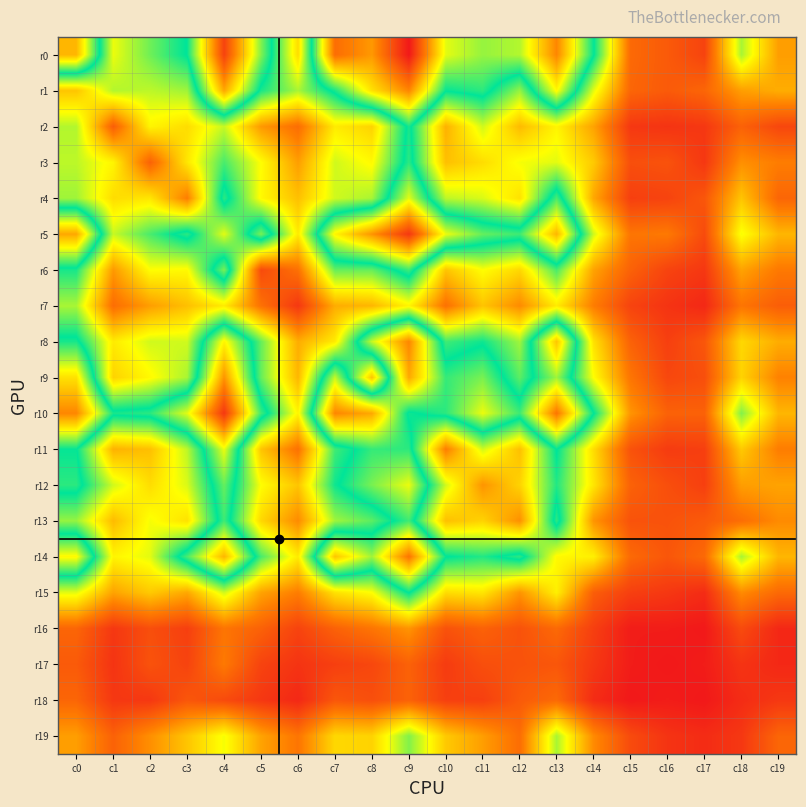

Reading left to right, transcribe all the data shown in this chart.

r0: c0=121	c1=55	c2=68	c3=80	c4=148	c5=93	c6=46	c7=137	c8=127	c9=159	c10=103	c11=95	c12=98	c13=131	c14=80	c15=21	c16=17	c17=11	c18=62	c19=33
r1: c0=41	c1=61	c2=60	c3=63	c4=124	c5=77	c6=62	c7=82	c8=112	c9=131	c10=80	c11=84	c12=64	c13=107	c14=56	c15=20	c16=17	c17=20	c18=33	c19=36
r2: c0=61	c1=18	c2=51	c3=46	c4=59	c5=32	c6=22	c7=49	c8=44	c9=82	c10=37	c11=58	c12=39	c13=51	c14=34	c15=8	c16=7	c17=8	c18=19	c19=12
r3: c0=60	c1=51	c2=19	c3=48	c4=72	c5=53	c6=33	c7=58	c8=52	c9=84	c10=40	c11=46	c12=54	c13=56	c14=42	c15=14	c16=15	c17=8	c18=30	c19=26
r4: c0=63	c1=46	c2=48	c3=26	c4=84	c5=52	c6=40	c7=58	c8=62	c9=103	c10=60	c11=57	c12=47	c13=87	c14=35	c15=10	c16=11	c17=16	c18=41	c19=20
r5: c0=124	c1=59	c2=72	c3=84	c4=56	c5=92	c6=49	c7=108	c8=128	c9=151	c10=104	c11=90	c12=86	c13=121	c14=58	c15=24	c16=25	c17=13	c18=54	c19=38
r6: c0=77	c1=32	c2=53	c3=52	c4=92	c5=13	c6=23	c7=69	c8=69	c9=86	c10=41	c11=53	c12=45	c13=72	c14=34	c15=19	c16=11	c17=8	c18=34	c19=25
r7: c0=62	c1=22	c2=33	c3=40	c4=49	c5=23	c6=8	c7=36	c8=38	c9=51	c10=23	c11=41	c12=29	c13=49	c14=26	c15=11	c16=7	c17=4	c18=24	c19=18
r8: c0=82	c1=49	c2=58	c3=58	c4=108	c5=69	c6=36	c7=49	c8=100	c9=131	c10=73	c11=78	c12=63	c13=118	c14=47	c15=19	c16=10	c17=16	c18=45	c19=36
r9: c0=112	c1=44	c2=52	c3=62	c4=128	c5=69	c6=38	c7=100	c8=41	c9=124	c10=85	c11=92	c12=70	c13=96	c14=53	c15=24	c16=12	c17=14	c18=44	c19=27
r10: c0=131	c1=82	c2=84	c3=103	c4=151	c5=86	c6=51	c7=131	c8=124	c9=78	c10=84	c11=104	c12=86	c13=135	c14=80	c15=31	c16=19	c17=19	c18=66	c19=38
r11: c0=80	c1=37	c2=40	c3=60	c4=104	c5=41	c6=23	c7=73	c8=85	c9=84	c10=26	c11=58	c12=40	c13=80	c14=46	c15=15	c16=9	c17=10	c18=42	c19=26
r12: c0=84	c1=58	c2=46	c3=57	c4=90	c5=53	c6=41	c7=78	c8=92	c9=104	c10=58	c11=31	c12=44	c13=76	c14=48	c15=19	c16=14	c17=10	c18=33	c19=34
r13: c0=64	c1=39	c2=54	c3=47	c4=86	c5=45	c6=29	c7=63	c8=70	c9=86	c10=40	c11=44	c12=30	c13=84	c14=31	c15=15	c16=15	c17=17	c18=22	c19=29
r14: c0=107	c1=51	c2=56	c3=87	c4=121	c5=72	c6=49	c7=118	c8=96	c9=135	c10=80	c11=76	c12=84	c13=52	c14=50	c15=21	c16=16	c17=21	c18=62	c19=38
r15: c0=56	c1=34	c2=42	c3=35	c4=58	c5=34	c6=26	c7=47	c8=53	c9=80	c10=46	c11=48	c12=31	c13=50	c14=18	c15=10	c16=8	c17=5	c18=29	c19=21
r16: c0=20	c1=8	c2=14	c3=10	c4=24	c5=19	c6=11	c7=19	c8=24	c9=31	c10=15	c11=19	c12=15	c13=21	c14=10	c15=1	c16=1	c17=0	c18=13	c19=4
r17: c0=17	c1=7	c2=15	c3=11	c4=25	c5=11	c6=7	c7=10	c8=12	c9=19	c10=9	c11=14	c12=15	c13=16	c14=8	c15=1	c16=0	c17=1	c18=7	c19=4
r18: c0=20	c1=8	c2=8	c3=16	c4=13	c5=8	c6=4	c7=16	c8=14	c9=19	c10=10	c11=10	c12=17	c13=21	c14=5	c15=0	c16=1	c17=0	c18=5	c19=8
r19: c0=33	c1=19	c2=30	c3=41	c4=54	c5=34	c6=24	c7=45	c8=44	c9=66	c10=42	c11=33	c12=22	c13=62	c14=29	c15=13	c16=7	c17=5	c18=8	c19=20